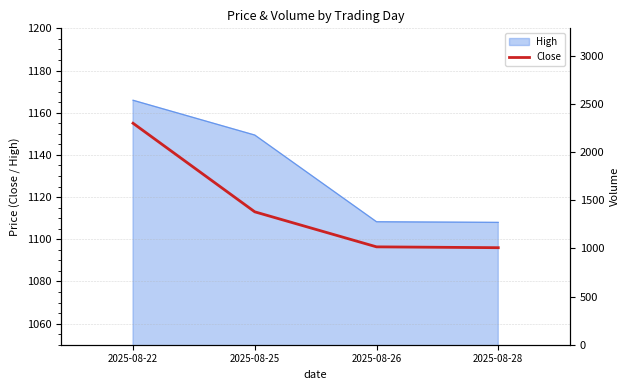

How many categories are shown in the chart?

4